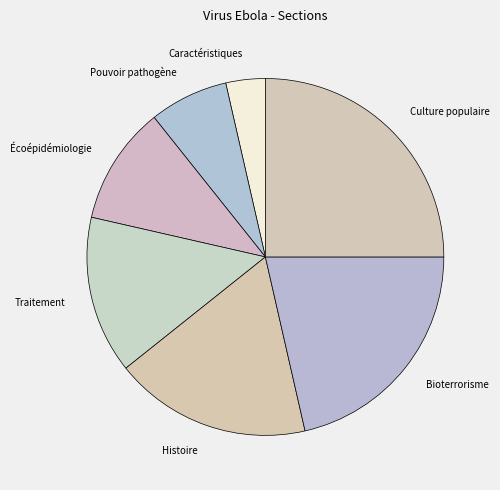

Which has a higher value, Bioterrorisme or Histoire?

Bioterrorisme